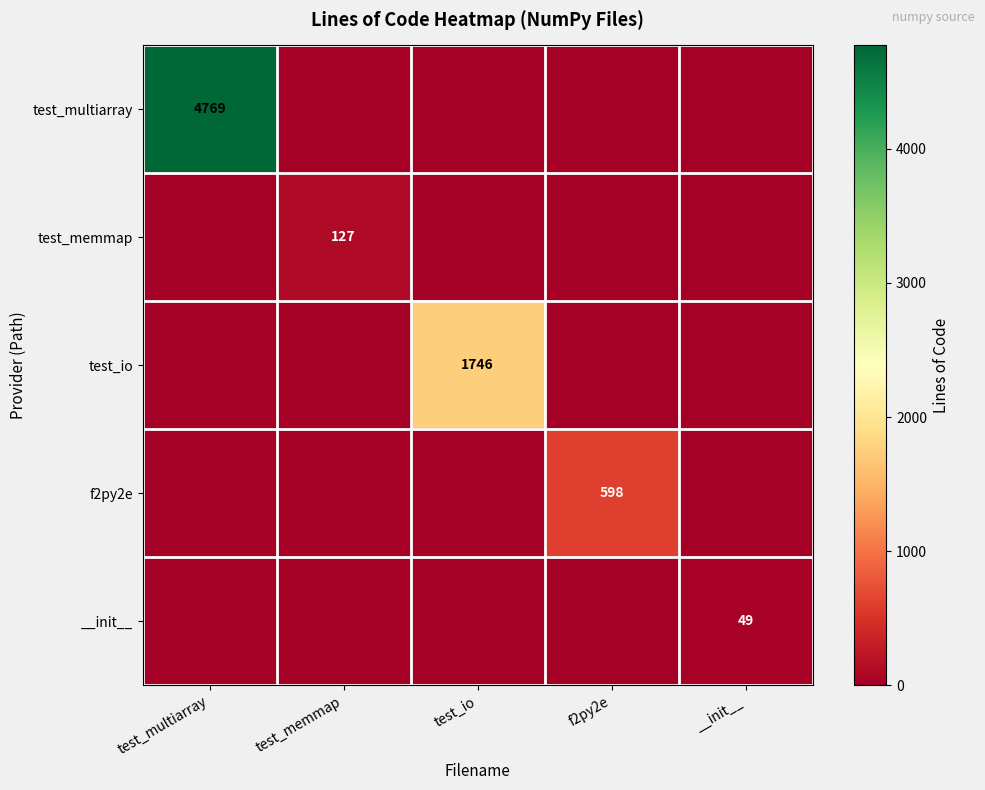

The test_multiarray series shows 8448 at test_multiarray. True or false?

False